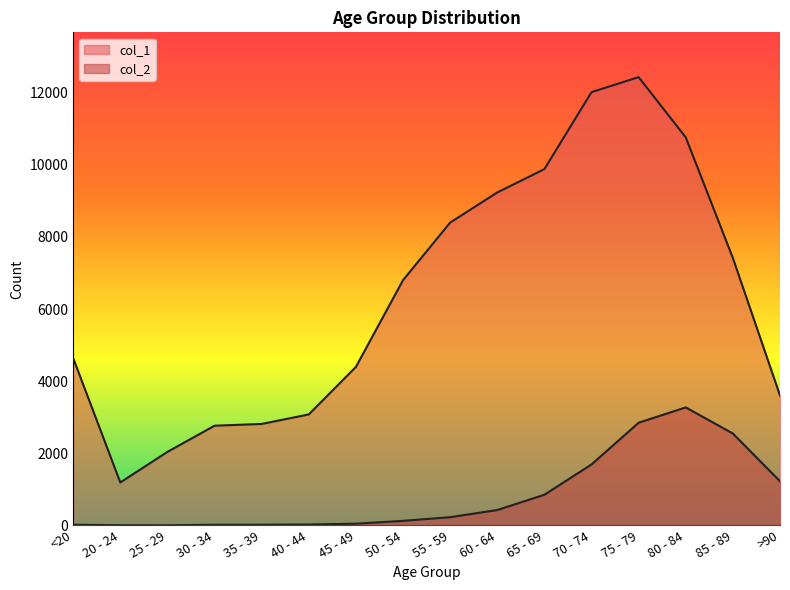

Read the col_1 value at 45 - 49, to the nearest 100.

4400